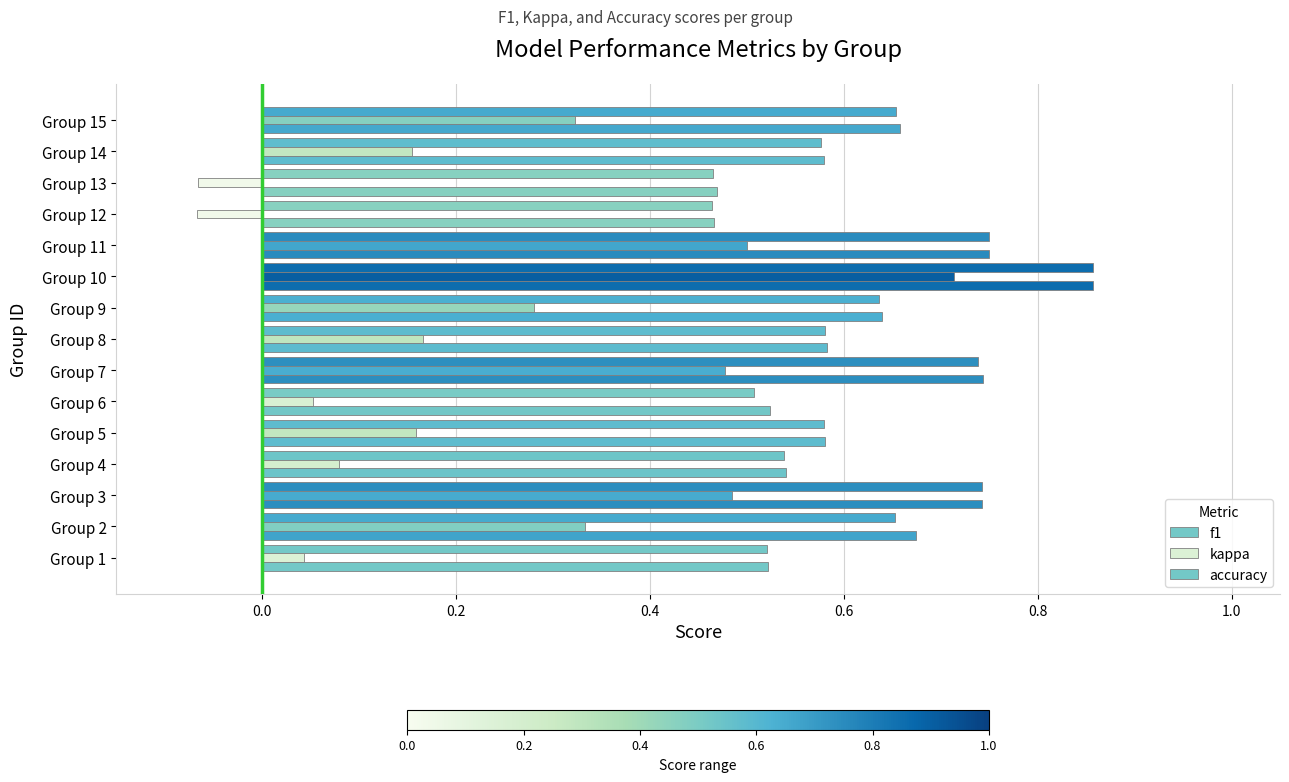

What is the sum of all f1 values?

9.3